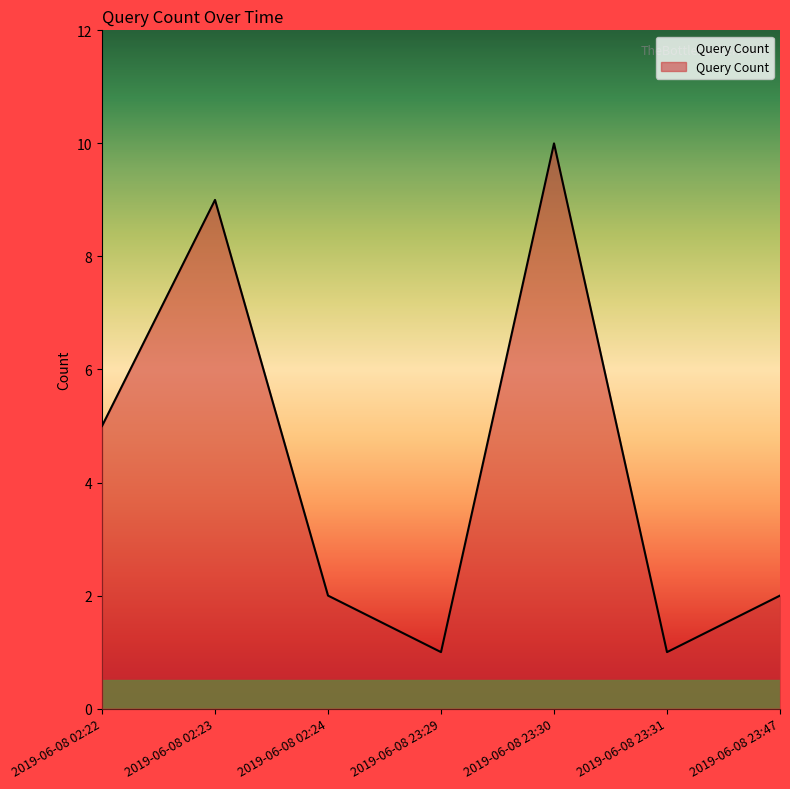

What position from the left is 2019-06-08 23:47?

7